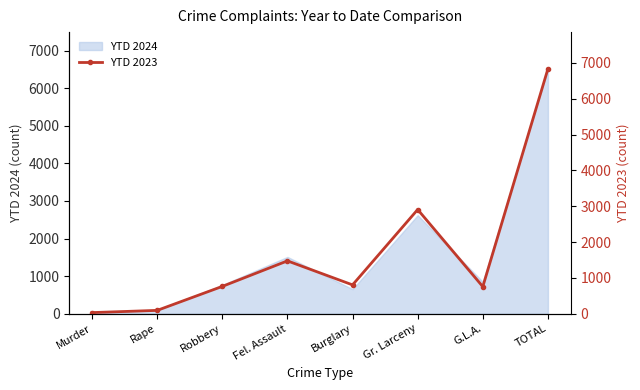

The value at Fel. Assault is 503. True or false?

False